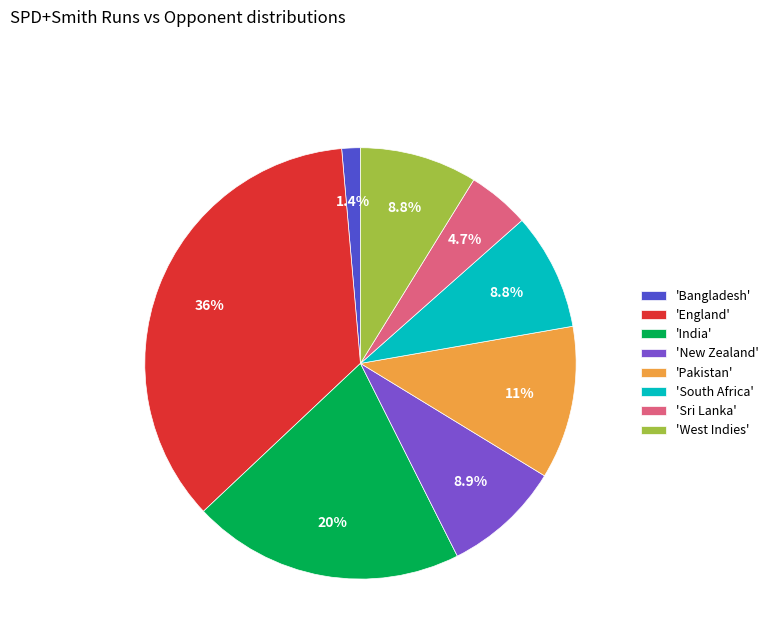

What is the ratio of the value at 'South Africa' to the value at 'India'?

0.4